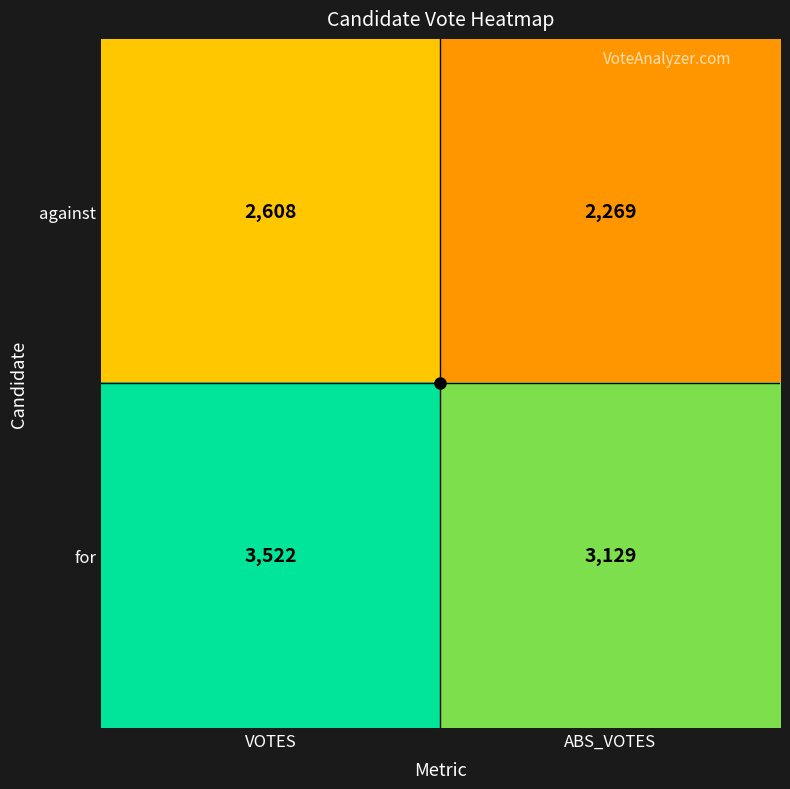

Where is for nearest to the value 3325?

ABS_VOTES